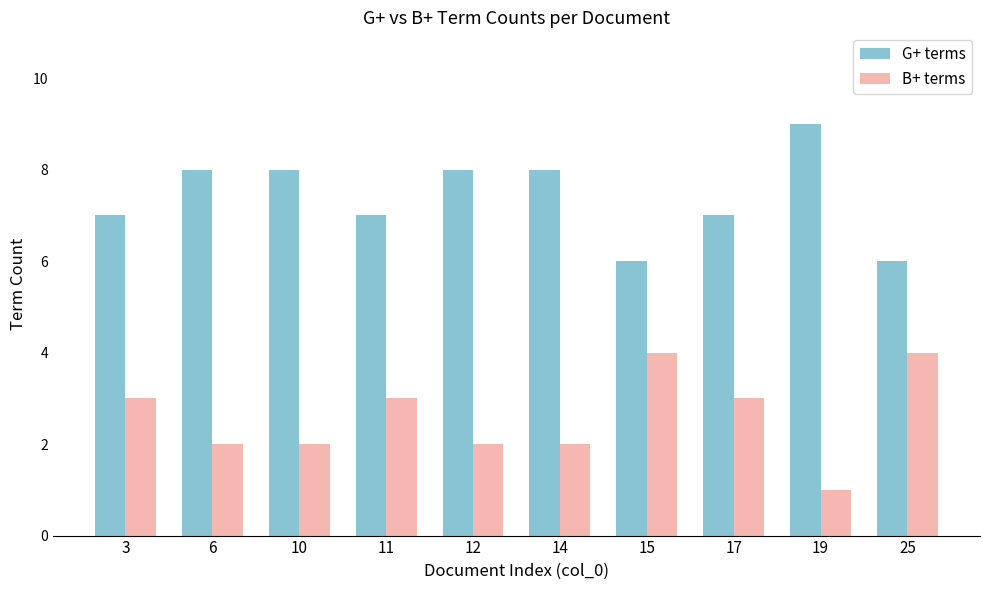

The value of G+ terms at 25 is 6. True or false?

True